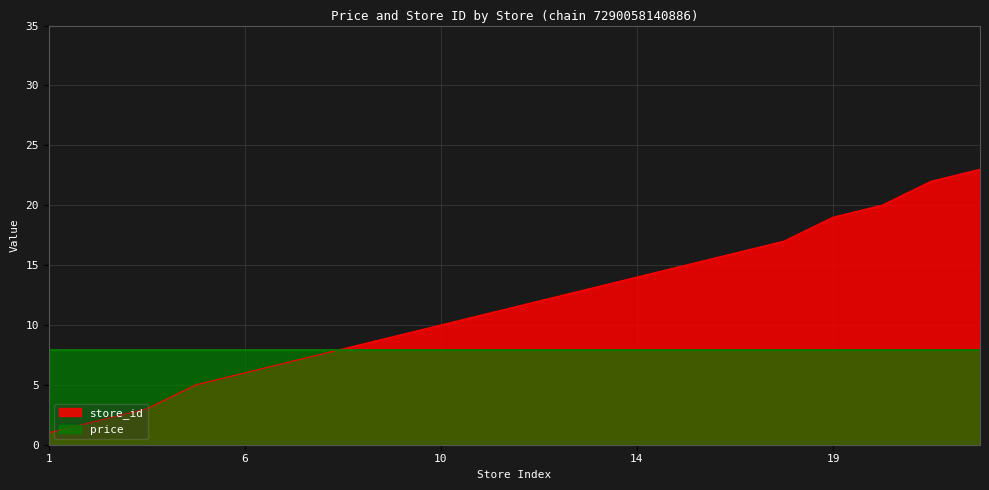

Is it true that the value at 6 is 6?

True